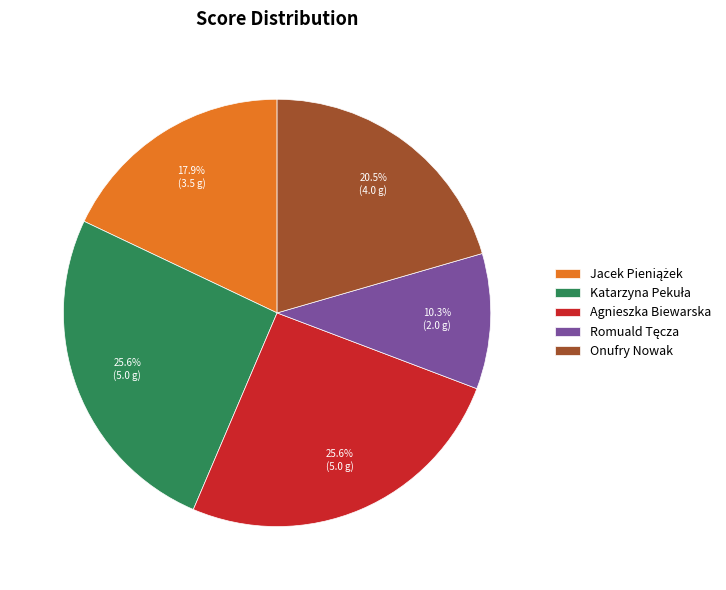

Count the number of slices in the pie.

5